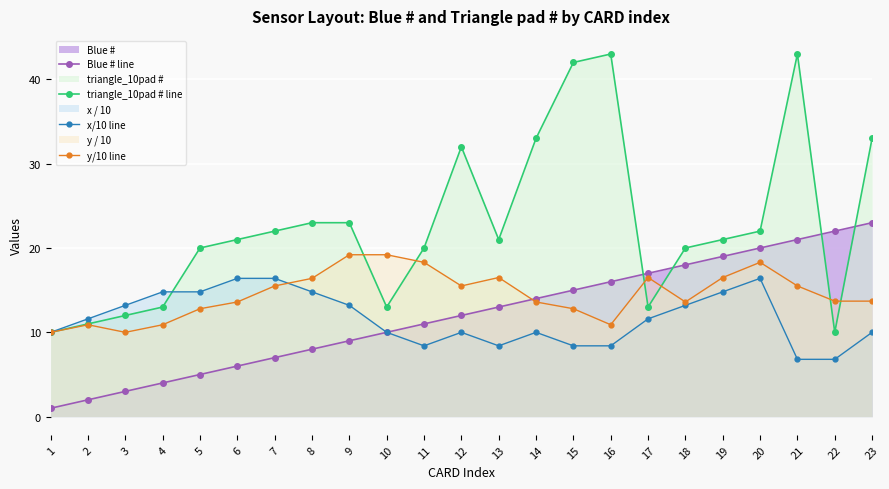

What is the value of the y/10 line point at the 22nd from the left?

13.7